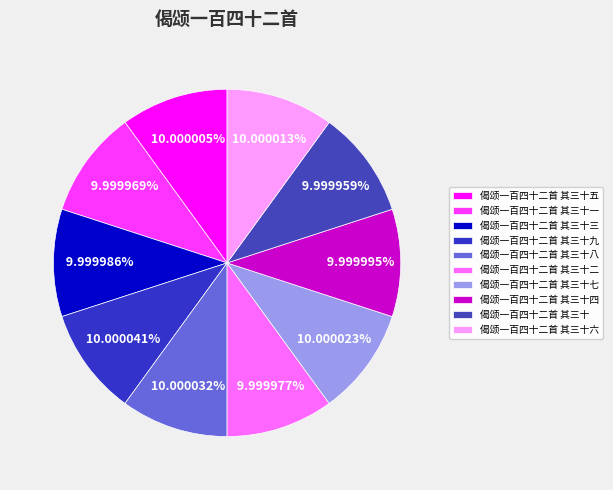

Count the number of slices in the pie.

10